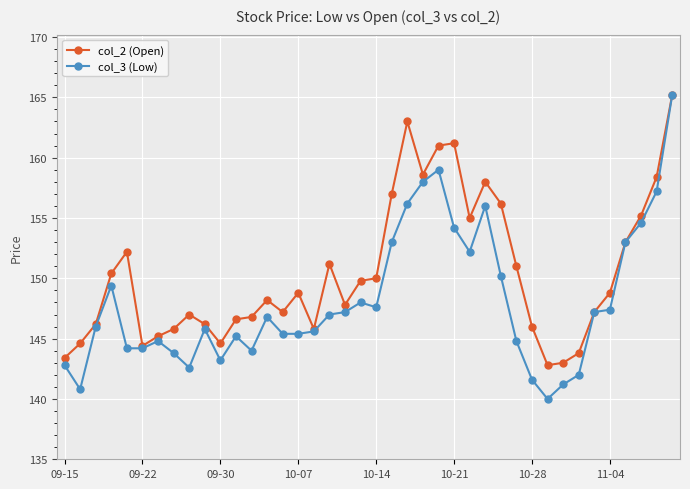

Rank the series by their average value, from highest to lowest.

col_2 (Open), col_3 (Low)